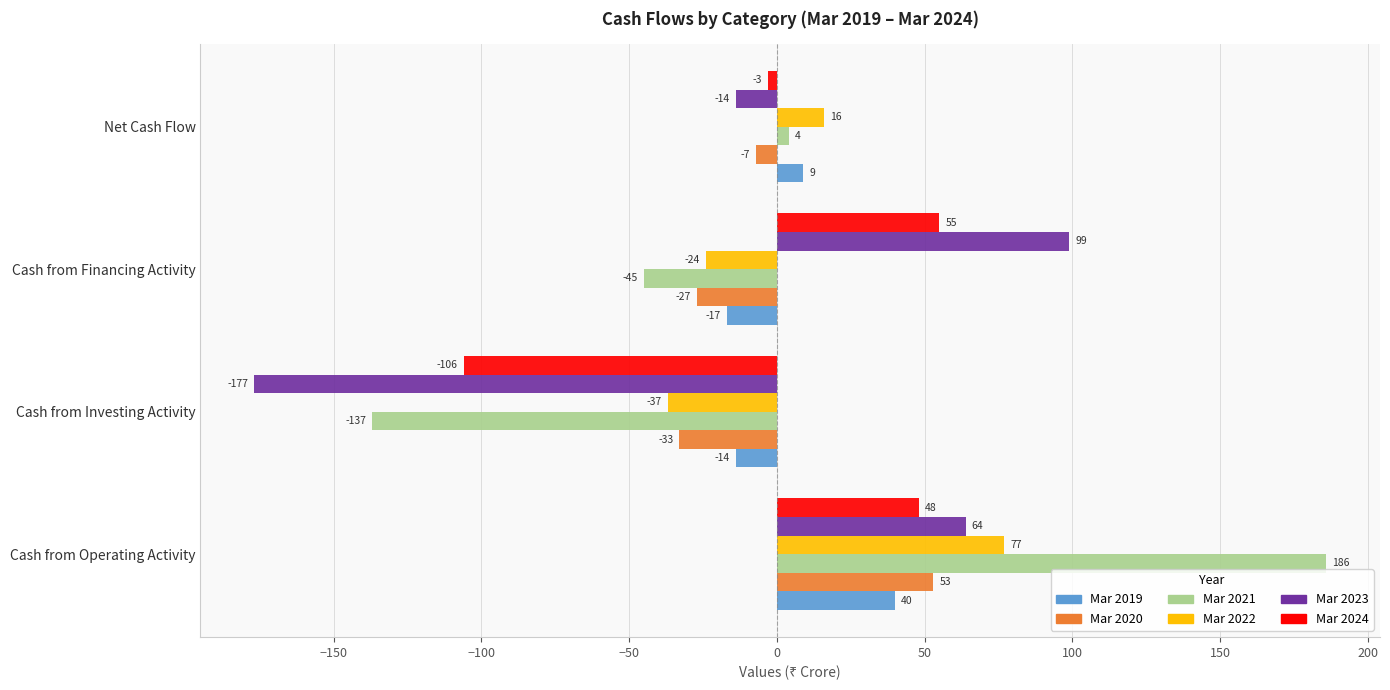

Rank the series at Cash from Operating Activity from highest to lowest value.

Mar 2021, Mar 2022, Mar 2023, Mar 2020, Mar 2024, Mar 2019